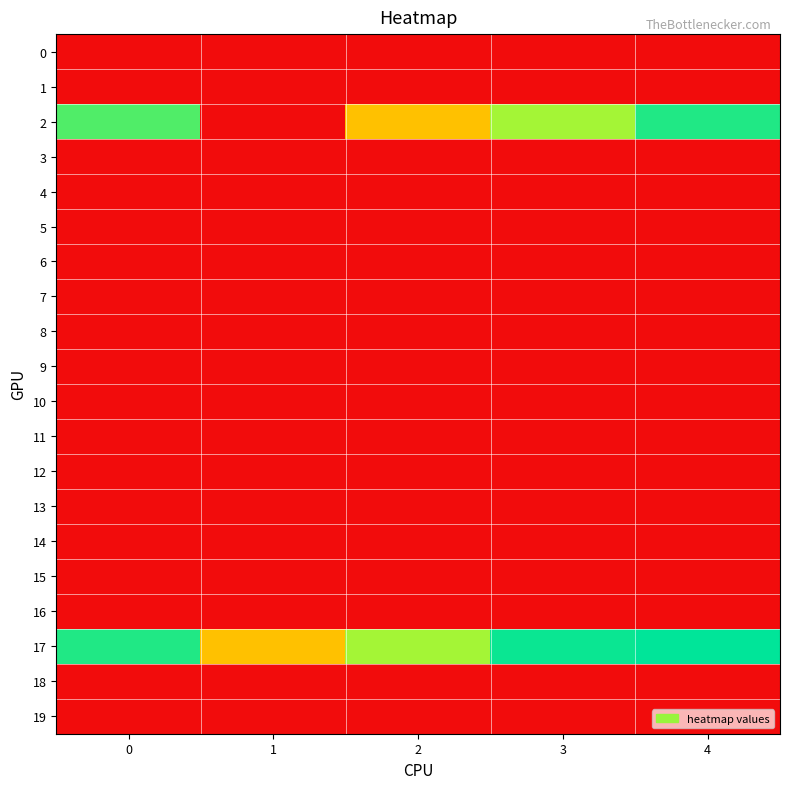

What is the total value across all series at 0?

12.0